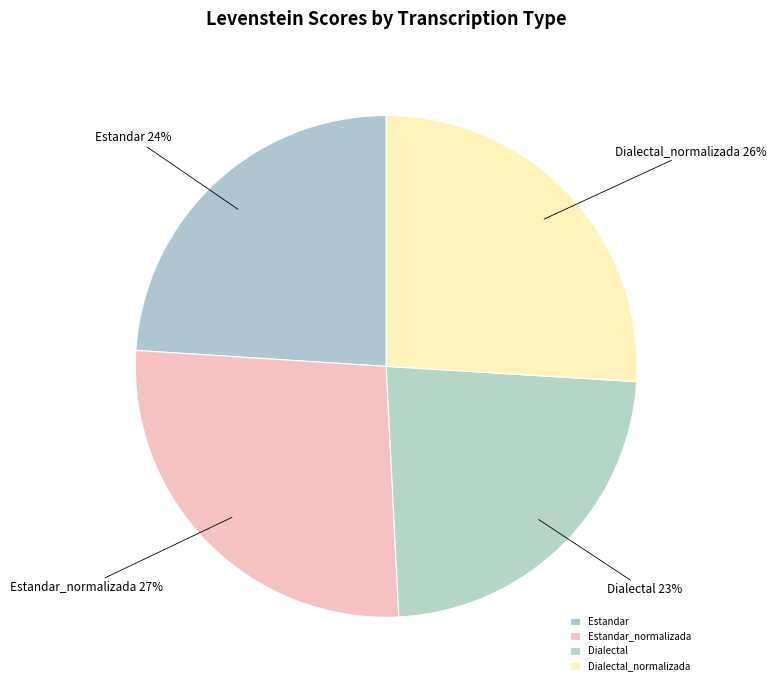

How many slices are in this pie chart?

4